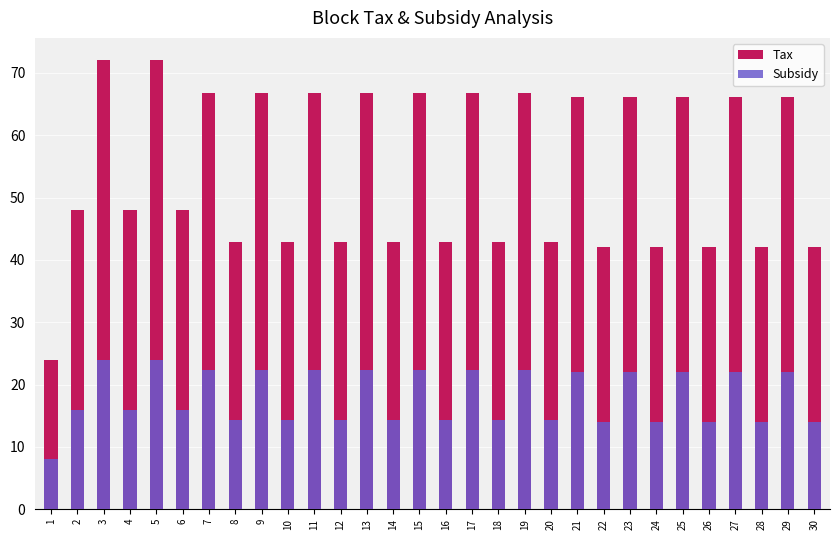

Are the bars horizontal?

No